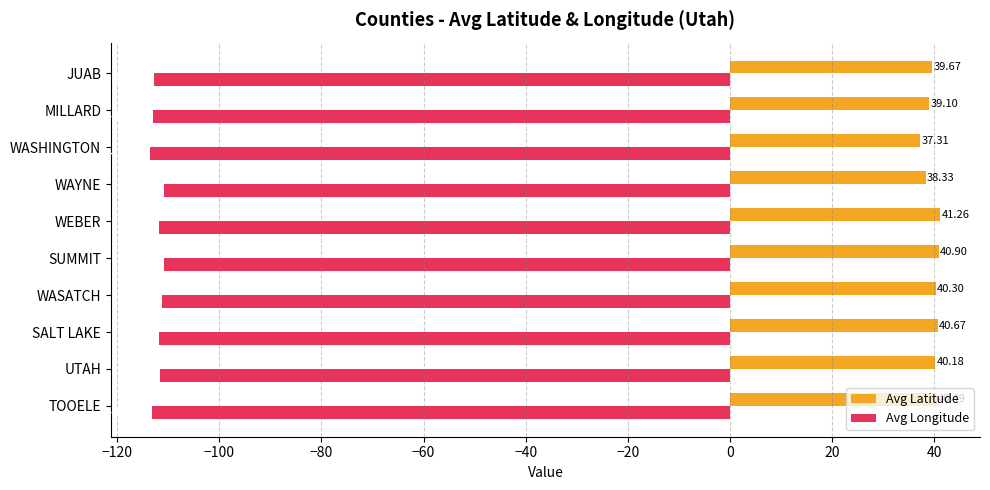

Rank the series by their average value, from highest to lowest.

Avg Latitude, Avg Longitude